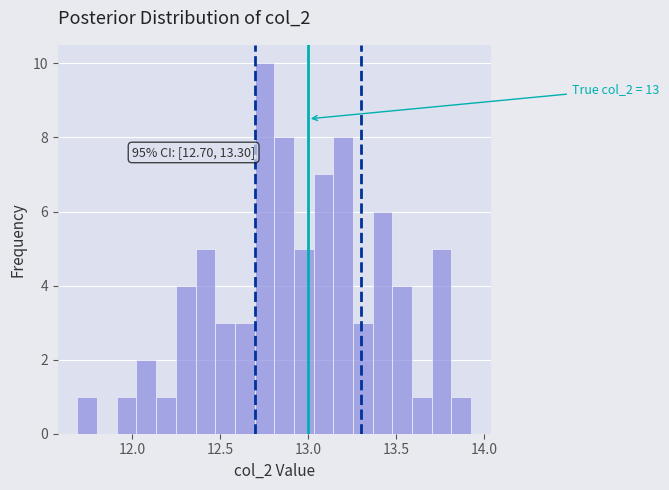

Read against the x-axis, roughly where is the centre of the tallest bar?

12.75